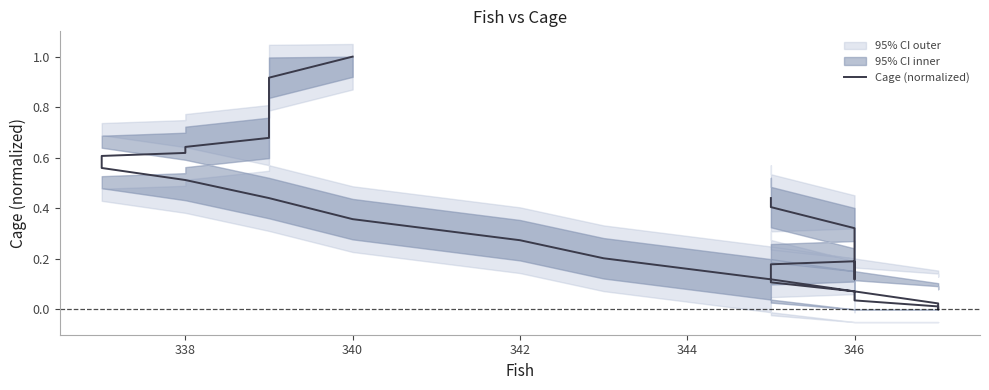

How many interior local valleys (lower than both neighbors) does the data have?

1